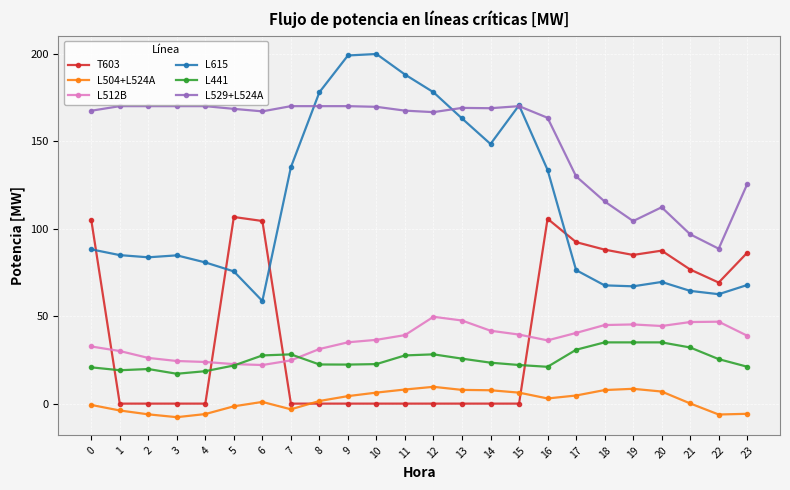

Does the chart have visible grid lines?

Yes